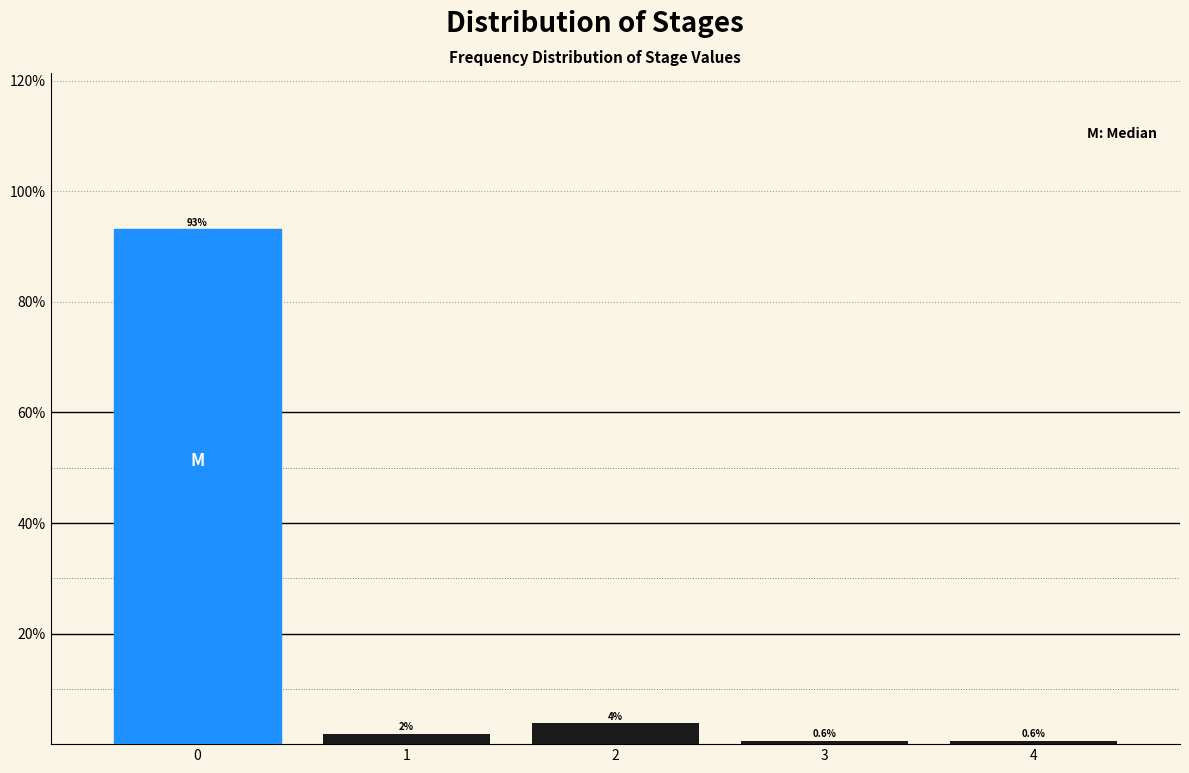

Read the value at 4.

0.6